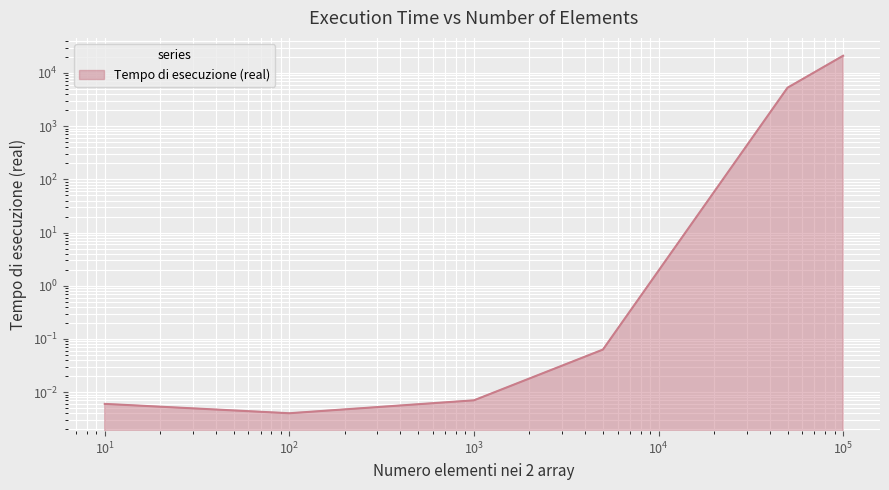

The chart shows a value of 0.0 at 1000. True or false?

False